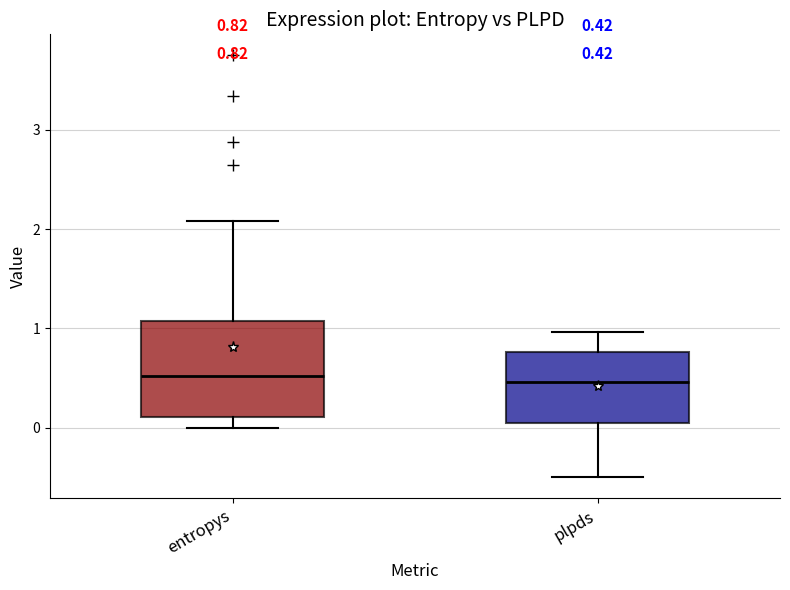

Comparing the boxes themselves (not the whiskers), which one is the tallest?

entropys